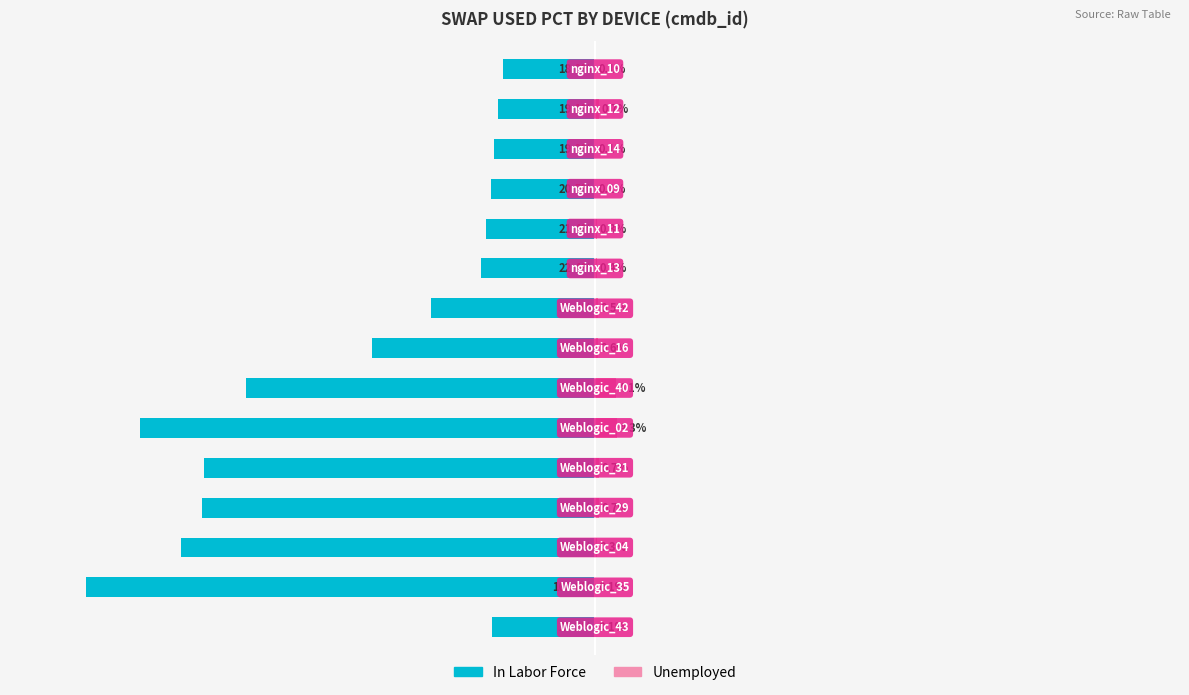

Which series changed the most between 3 and 10?

In Labor Force